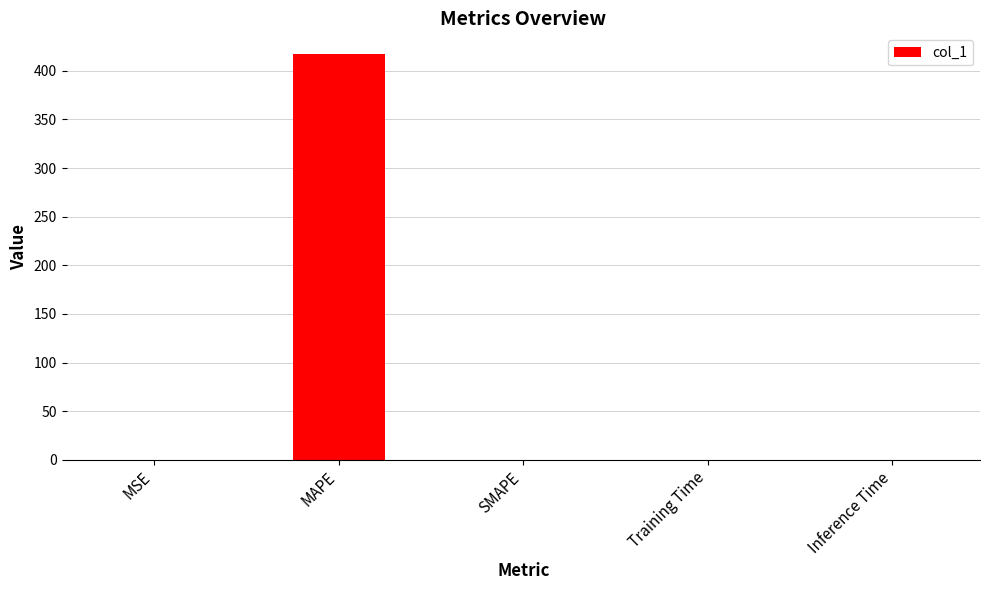

Are the bars horizontal?

No